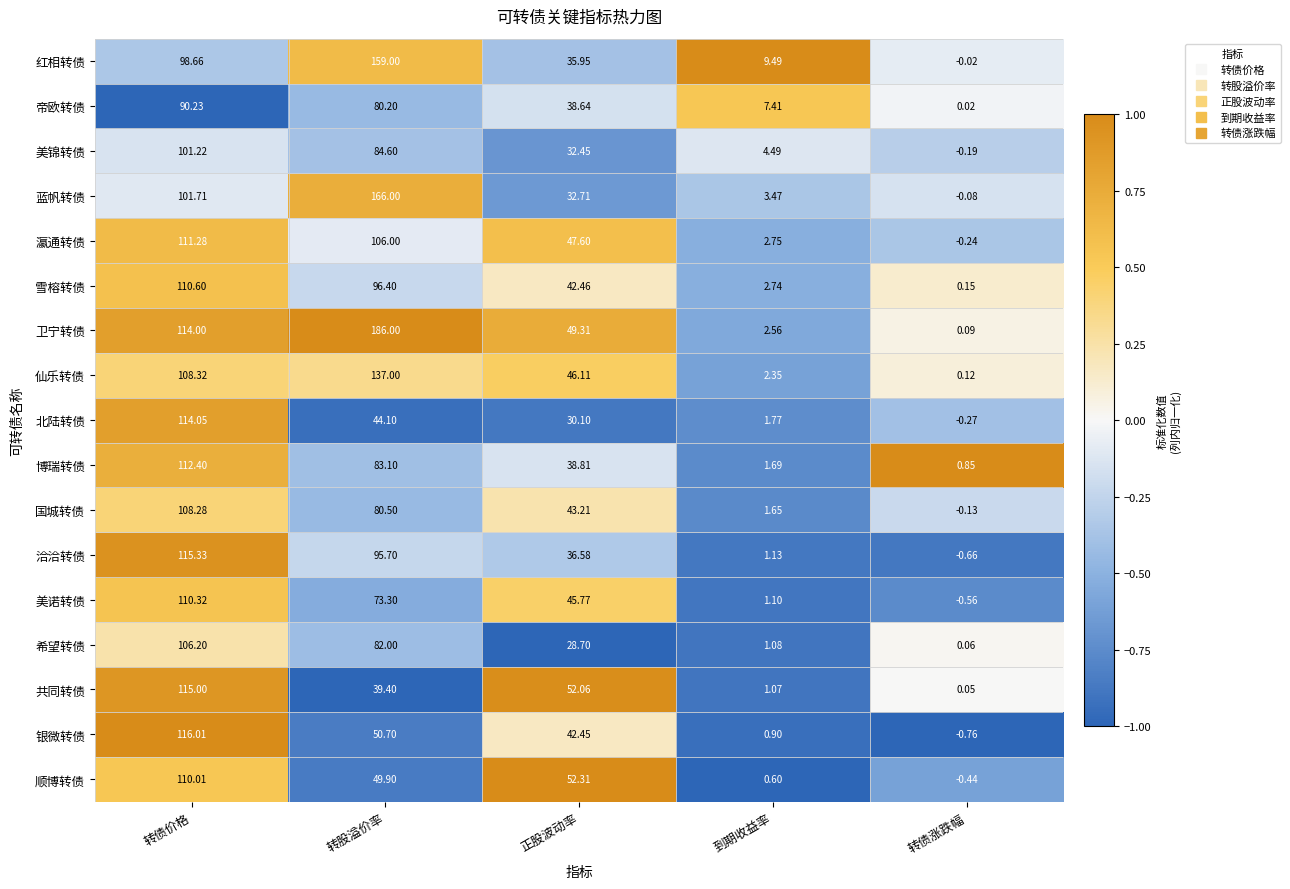

Which category has the lowest value in the 雪榕转债 series?

转债涨跌幅